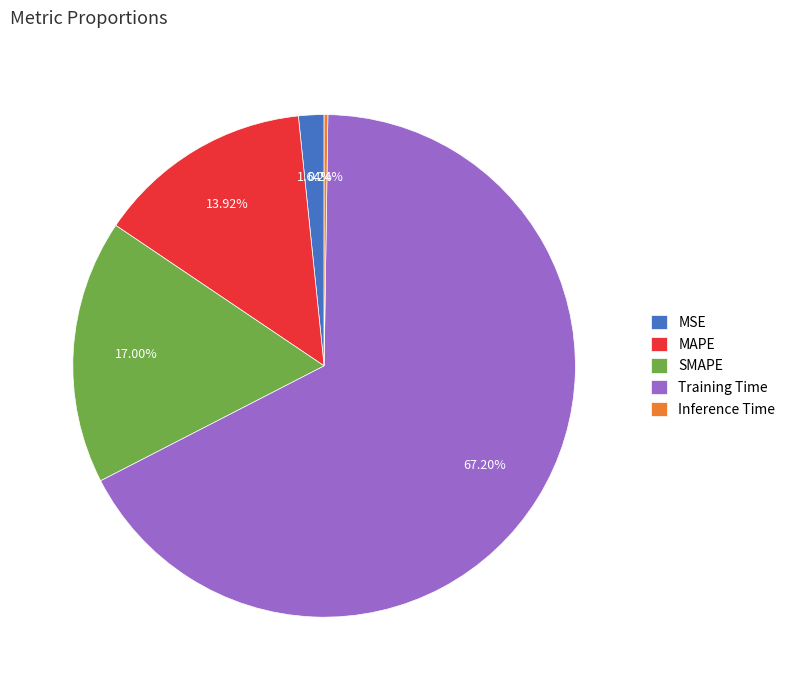

To the nearest percent, what percentage of the pie is MAPE?

14%